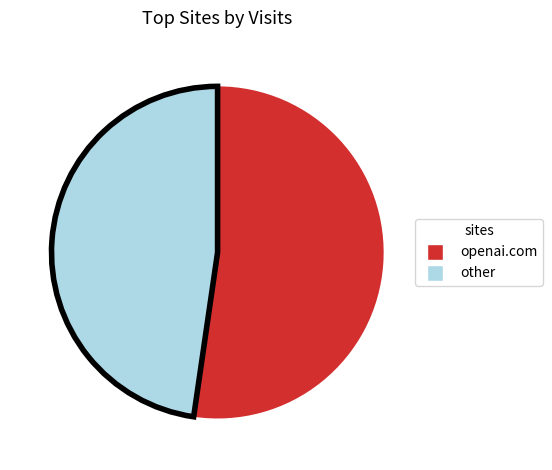

What is the ratio of the value at other to the value at openai.com?

0.9